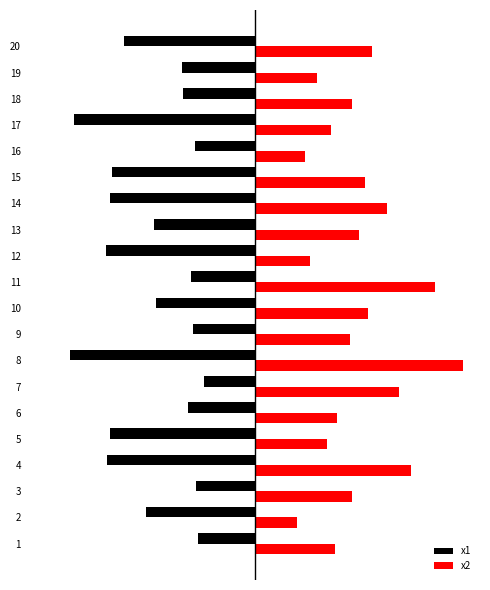

Reading left to right, extract all data points from this chart.

x1: -3.1	-5.9	-3.1	-7.9	-7.8	-3.6	-2.7	-9.9	-3.3	-5.3	-3.4	-8.0	-5.4	-7.7	-7.7	-3.2	-9.7	-3.8	-3.9	-7.0
x2: 4.3	2.2	5.2	8.3	3.8	4.4	7.7	11.1	5.1	6.0	9.6	2.9	5.5	7.0	5.9	2.6	4.0	5.2	3.3	6.2